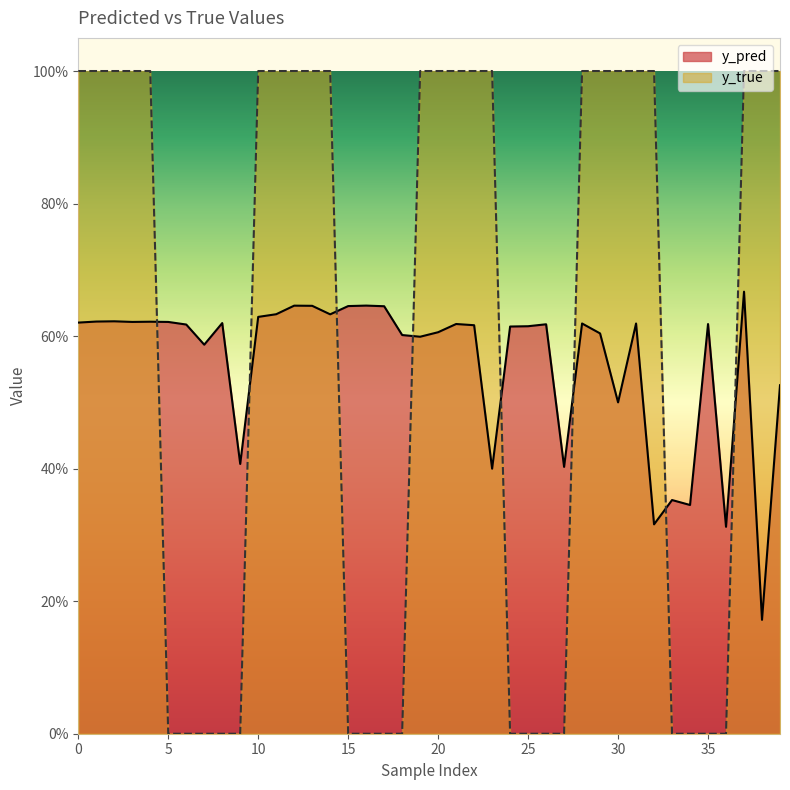

At 7, list the series in order from smallest to largest.

y_true, y_pred